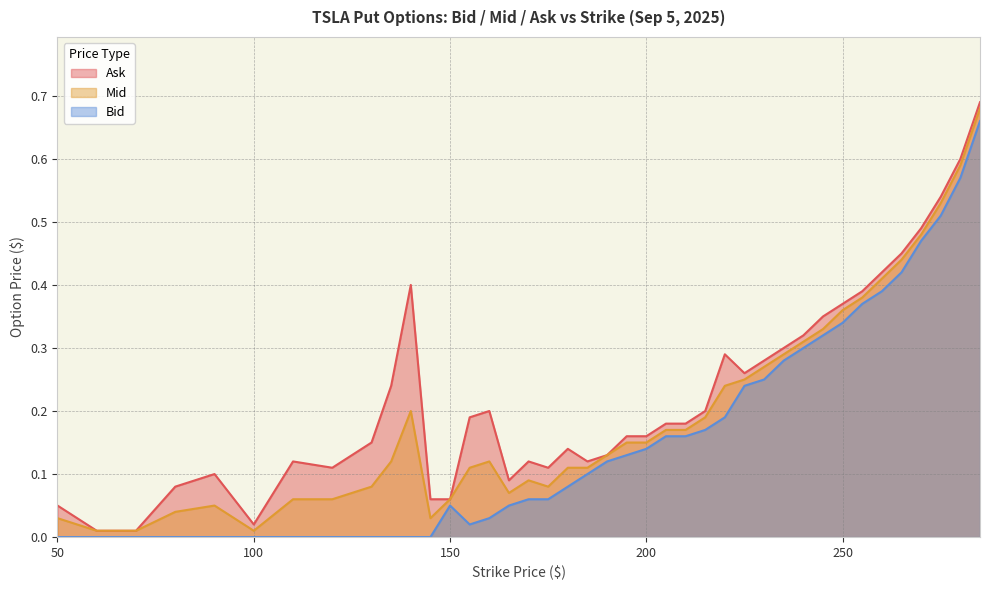

True or false: Ask and Bid cross at least once.

False